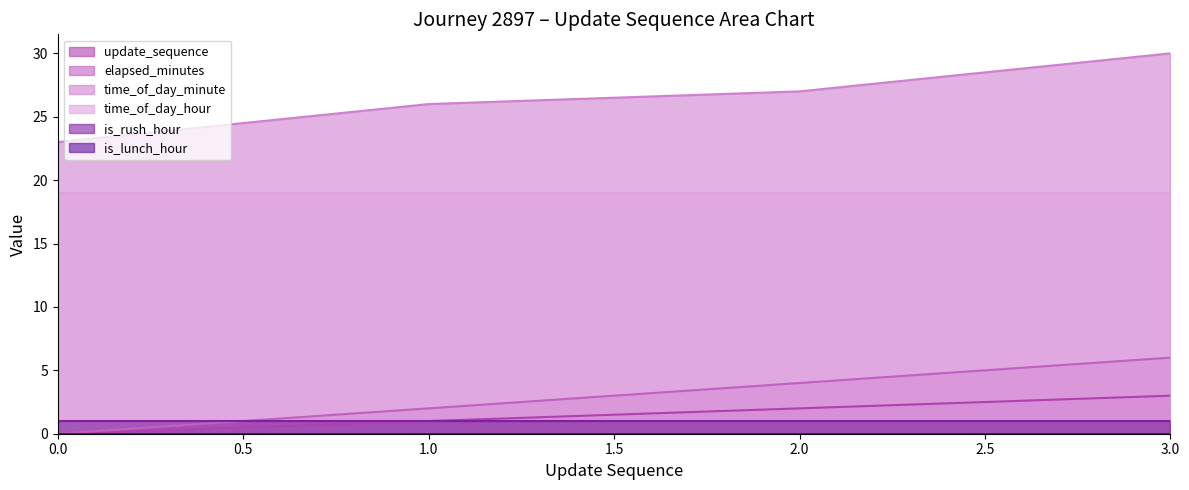

Is the value of update_sequence at 0 greater than the value of elapsed_minutes at 1?

No